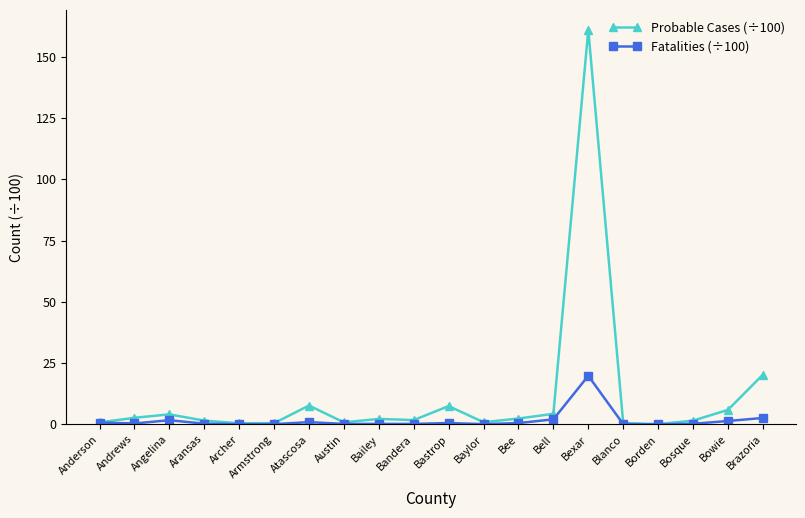

What are all the series names shown in the legend?

Probable Cases (÷100), Fatalities (÷100)